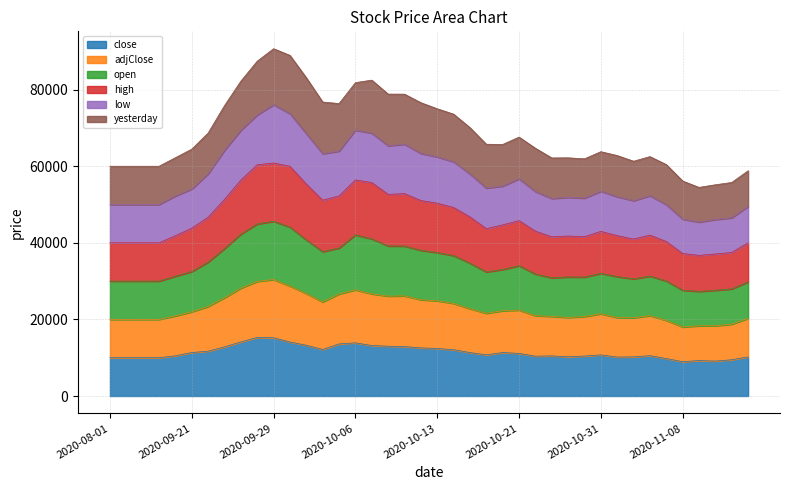

What is the total value across all series at 2020-09-21?

64468